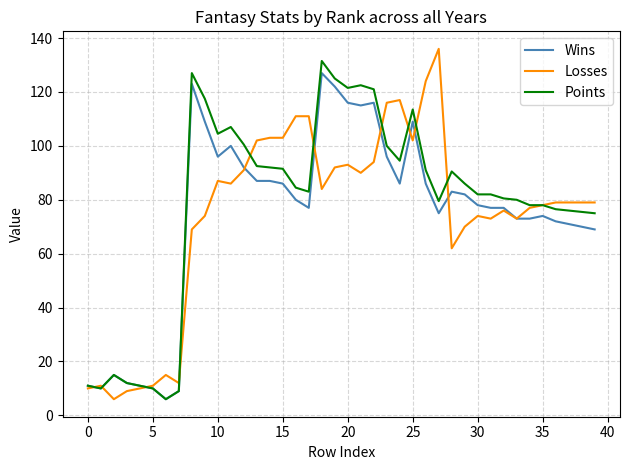

What is the lowest value of the Points series?

6.0